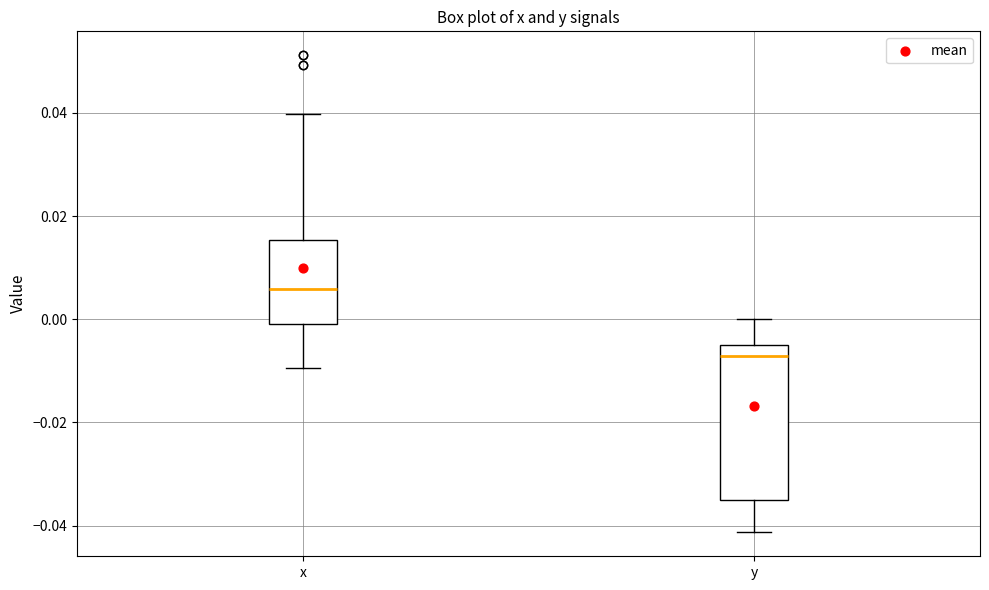

Which box is the tallest, from its lower edge to its upper edge?

y